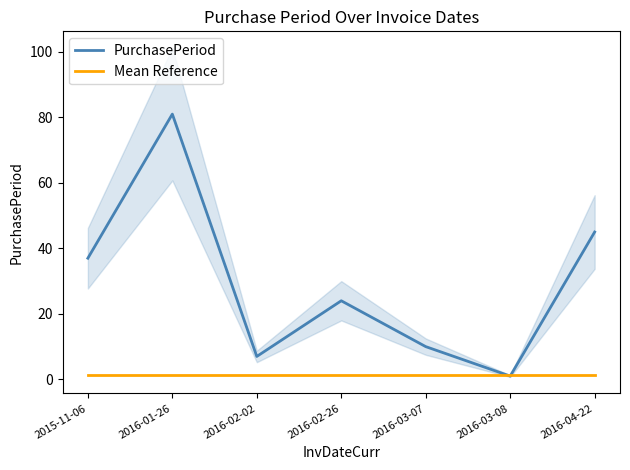

List the labels in order of PurchasePeriod value, smallest first.

2016-03-08, 2016-02-02, 2016-03-07, 2016-02-26, 2015-11-06, 2016-04-22, 2016-01-26